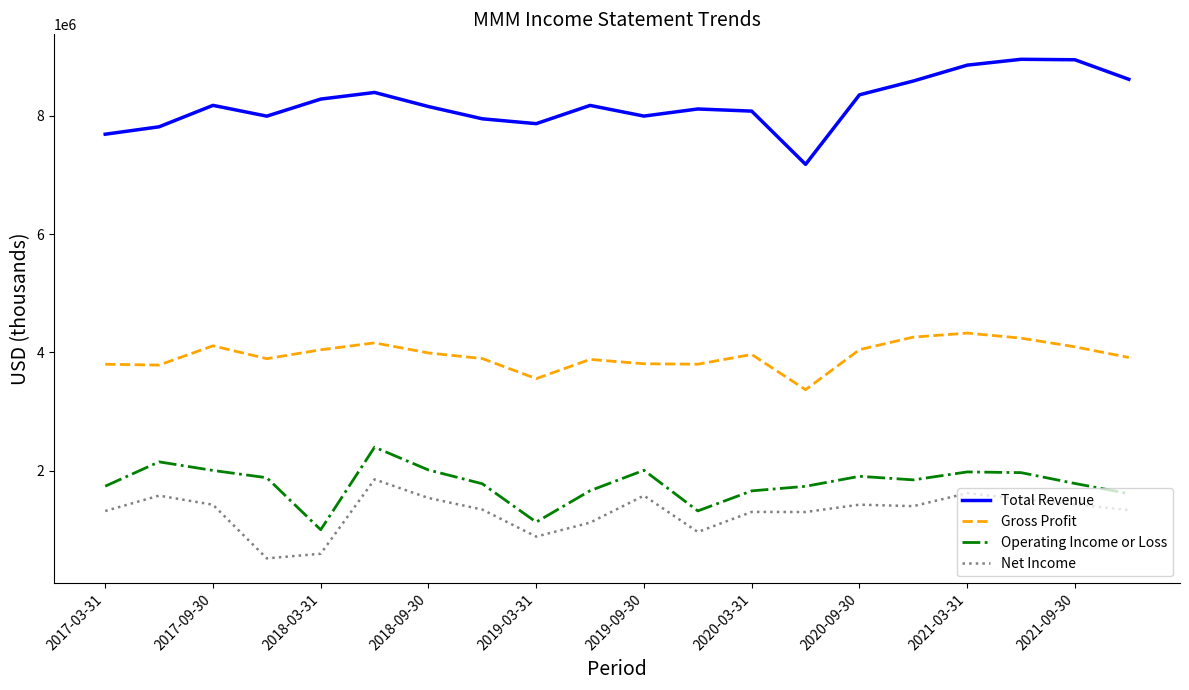

In Net Income, how many points are lower than both neighbors (excluding endpoints)?

5